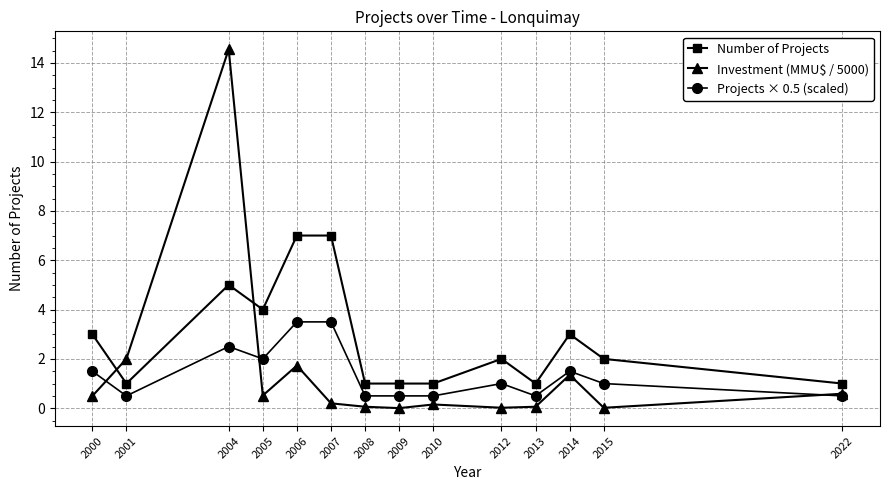

What is the highest value of the Investment (MMU$ / 5000) series?

14.6